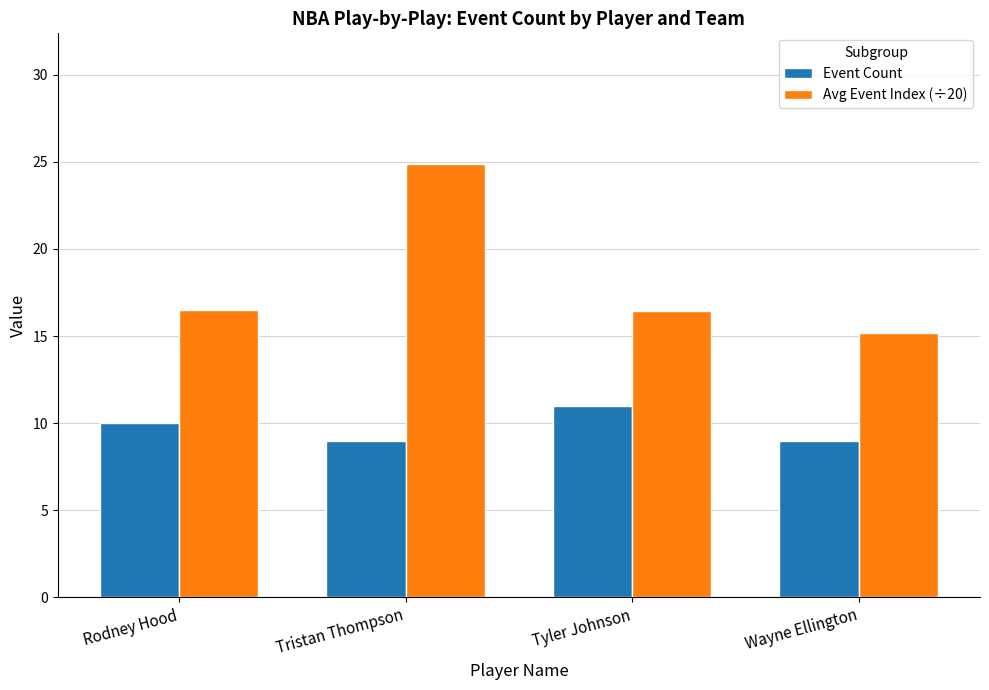

Where does the Avg Event Index (÷20) series first go above 16?

Rodney Hood